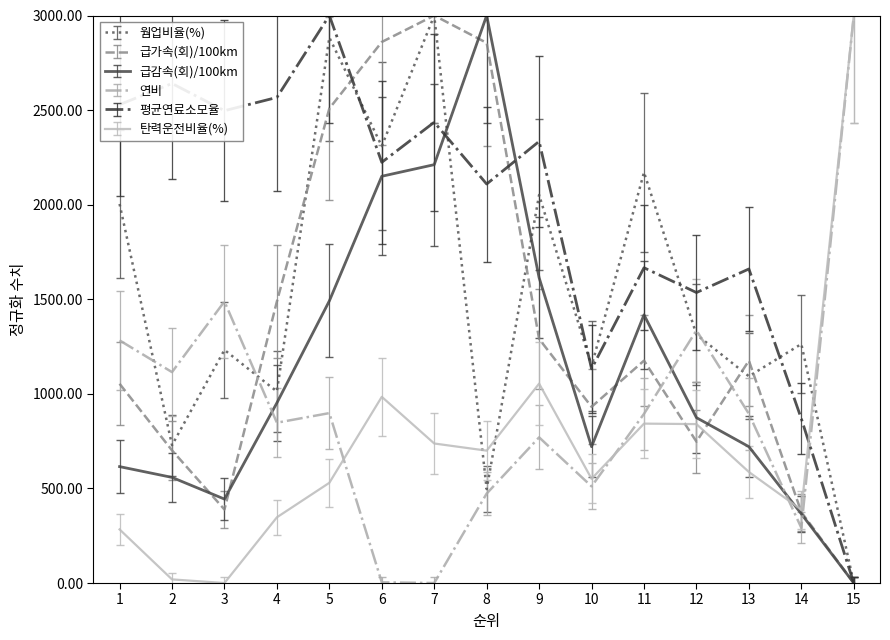

At how many categories does at least one series exceed 2376?

9